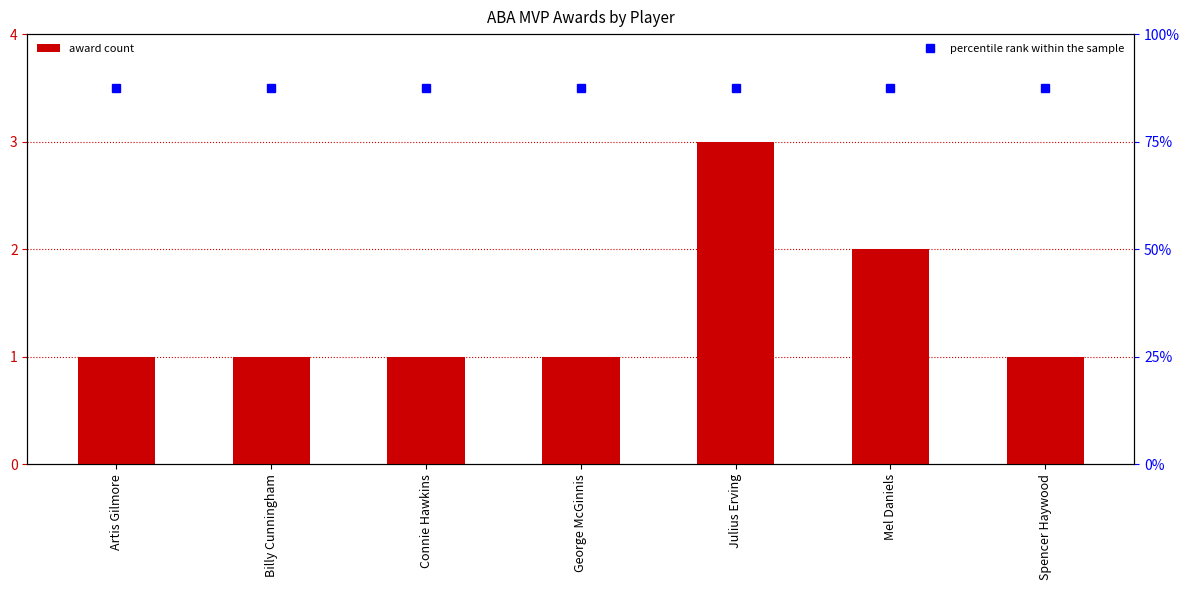

What is the total value across all series at Artis Gilmore?

4.5